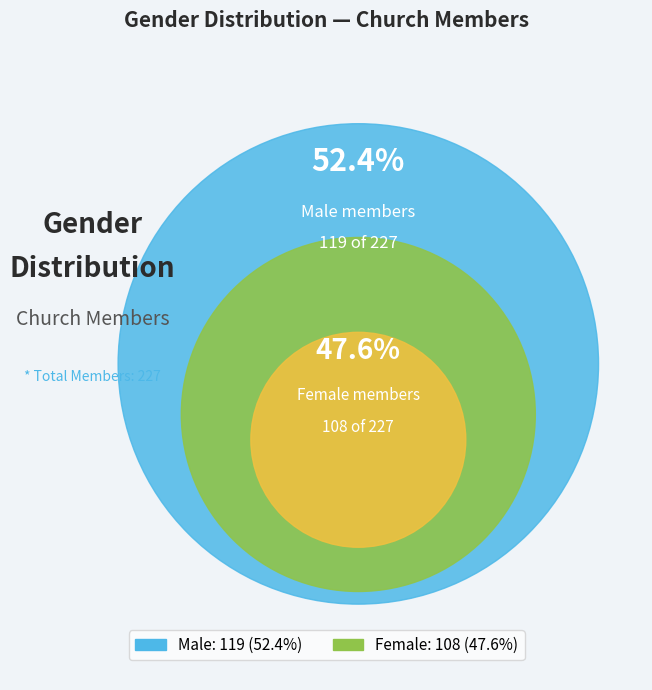

Combined, do Male and Female account for over 50%?

Yes